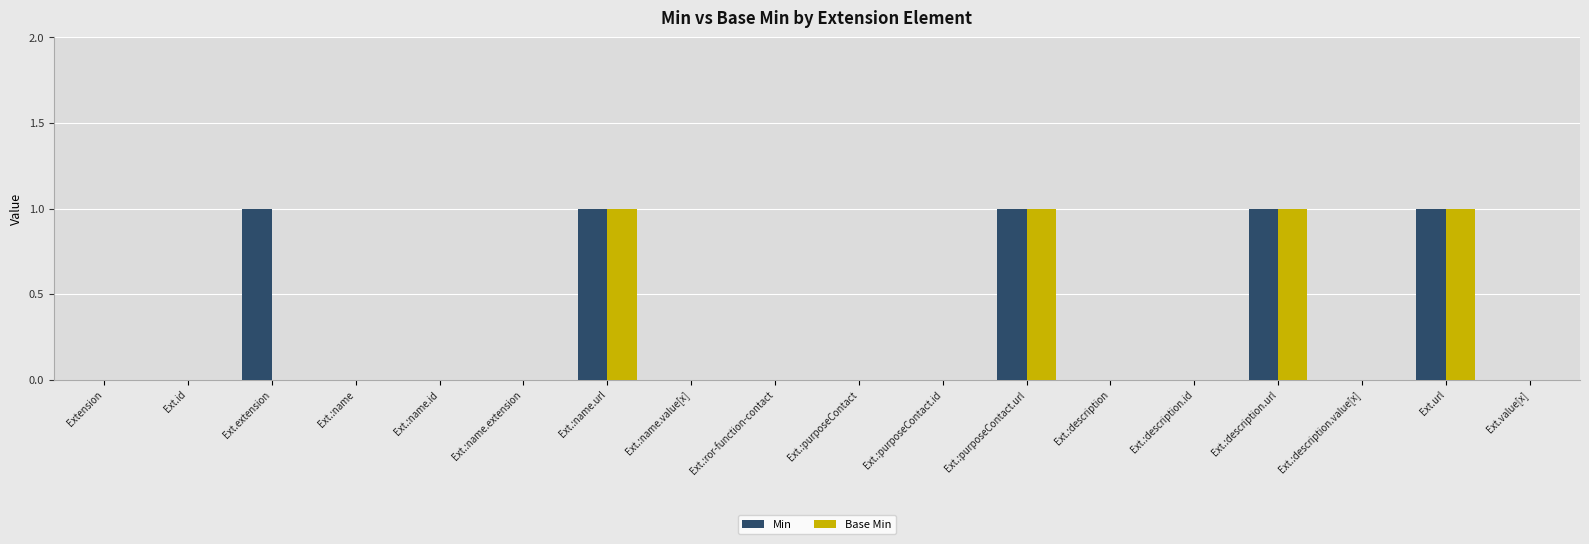

Is the value of Min at Ext.:name greater than the value of Base Min at Ext.:name.url?

No